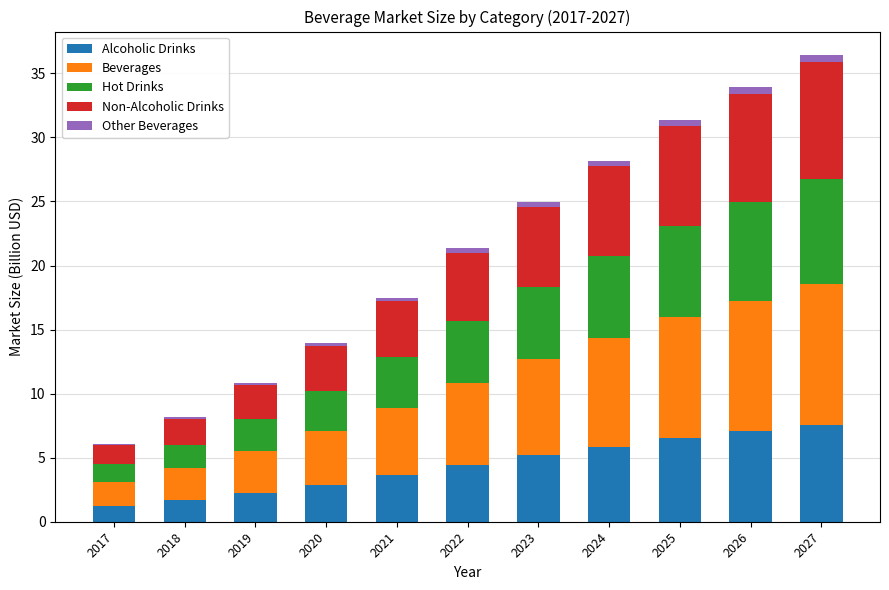

What is the maximum value for Alcoholic Drinks?

7.6